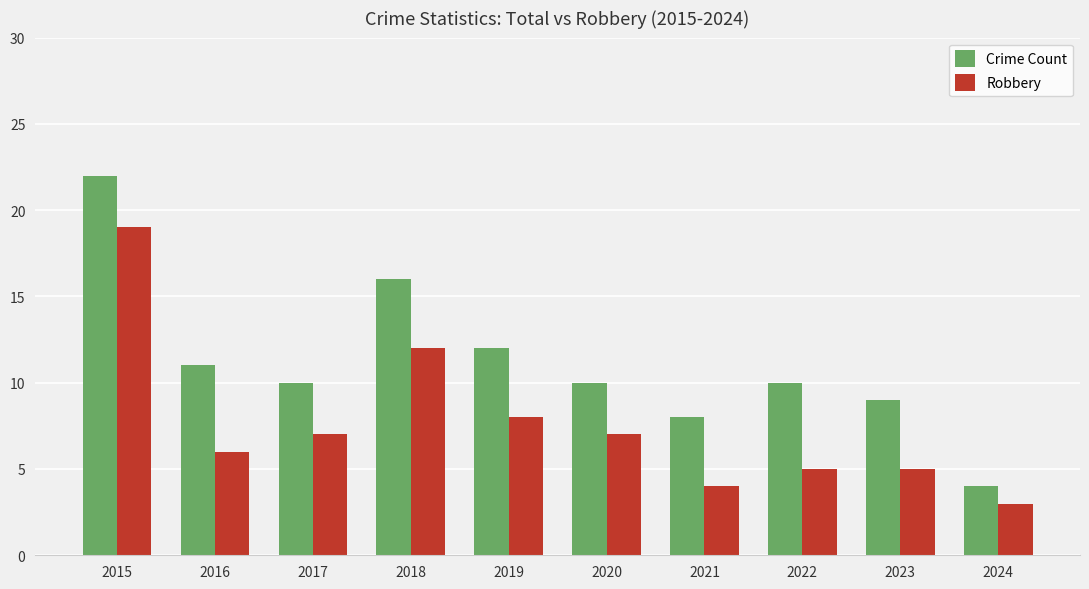

Which series has the largest total across all categories?

Crime Count